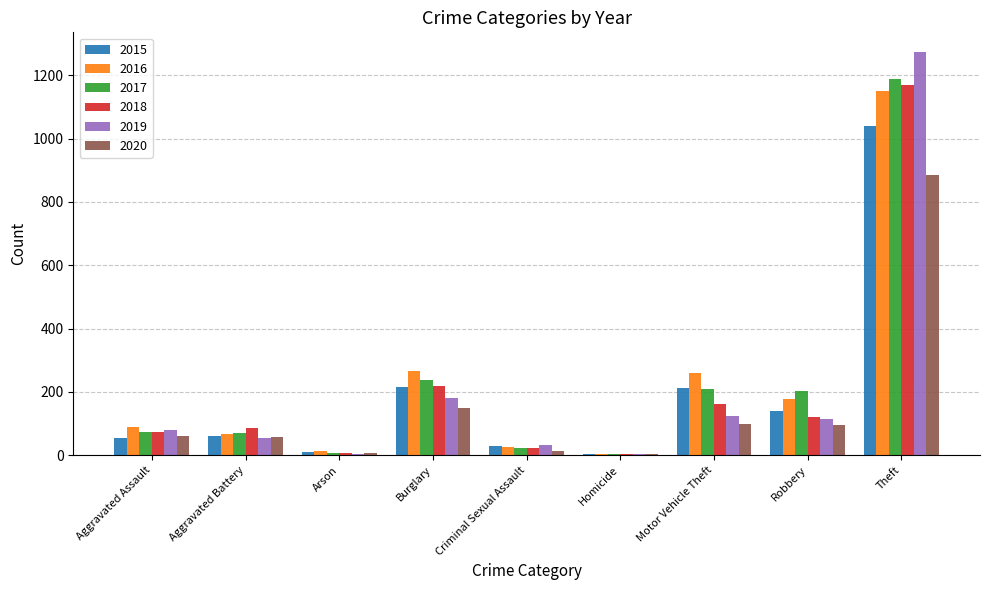

Count the number of data series in this chart.

6